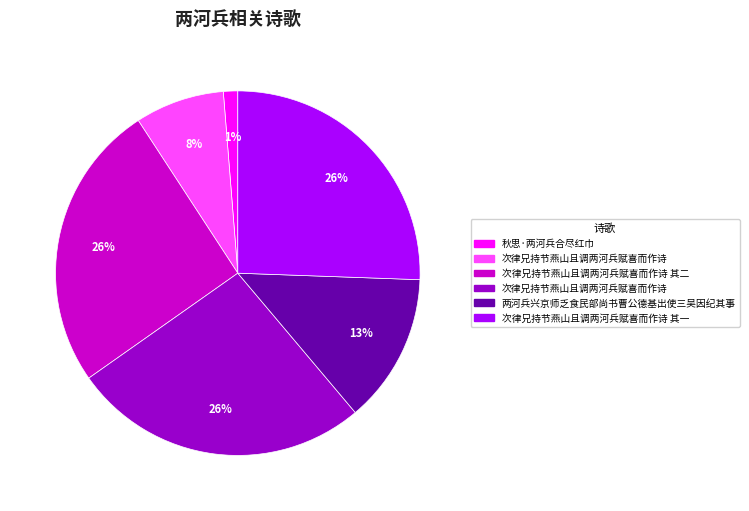

Does any single category account for the majority?

No